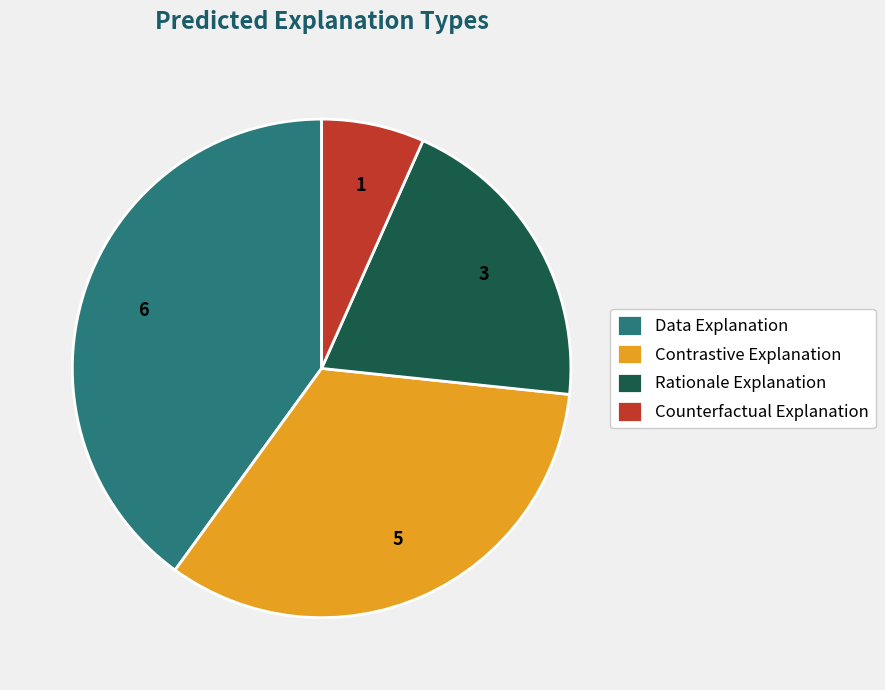

What is the ratio of the value at Contrastive Explanation to the value at Rationale Explanation?

1.7